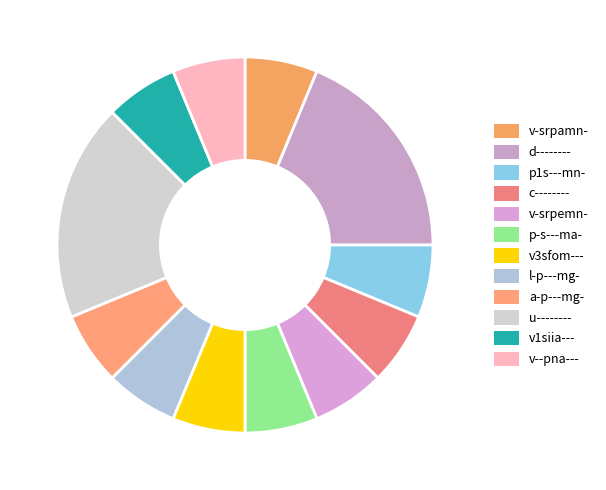

True or false: v1siia--- accounts for 1% of the total.

False